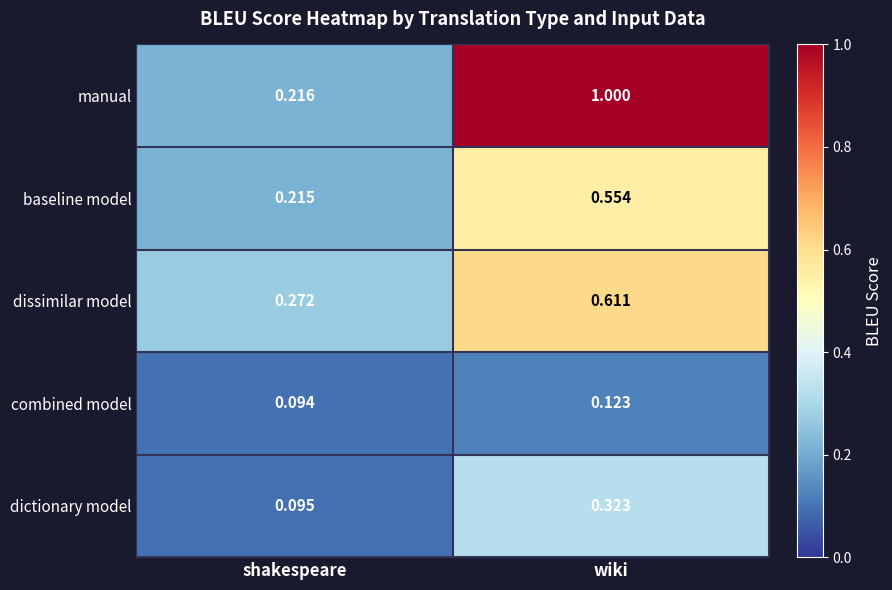

Which category has the lowest value in the dictionary model series?

shakespeare